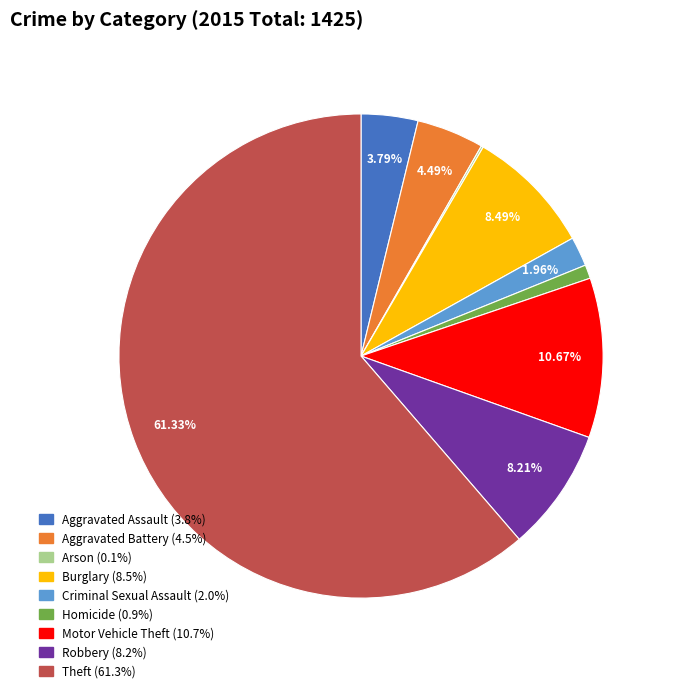

Which slice represents more than half of the pie?

Theft